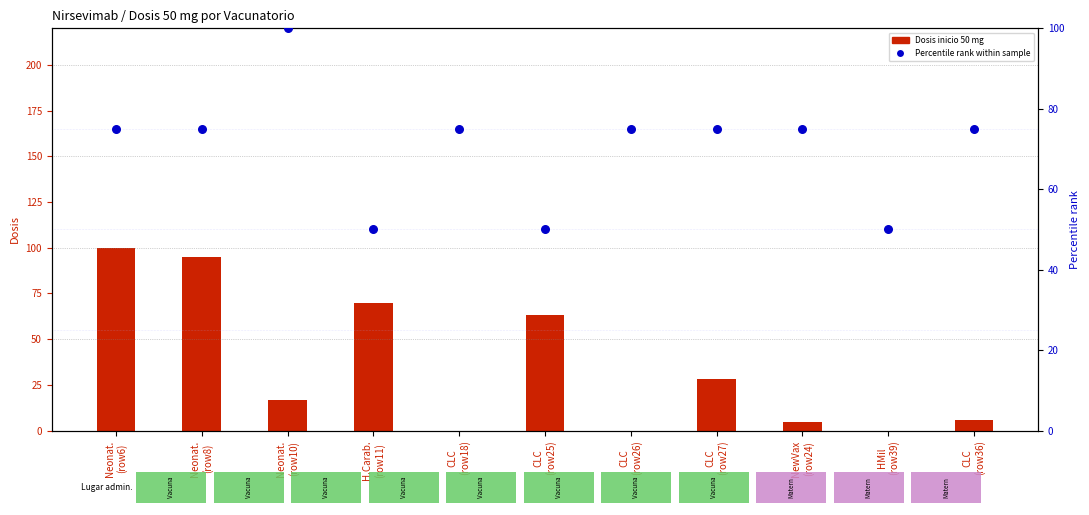

Which series reaches the minimum Y coordinate?

Dosis inicio 50 mg